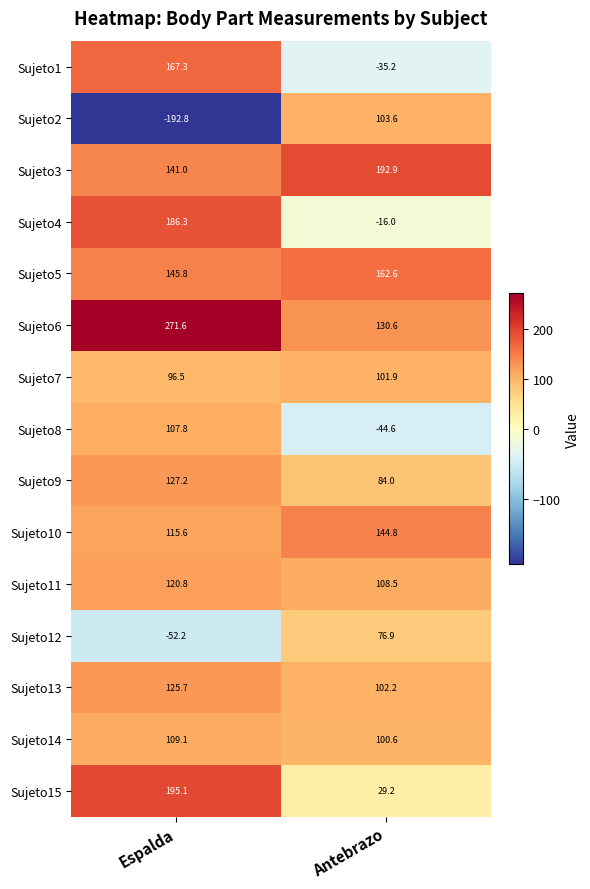

At which category is the sum across all series the highest?

Espalda